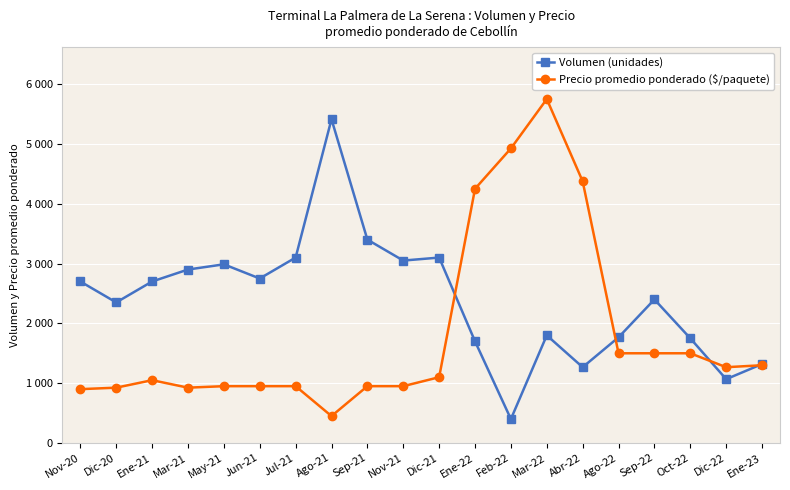

True or false: Volumen (unidades) has more than 1 interior local peaks.

True